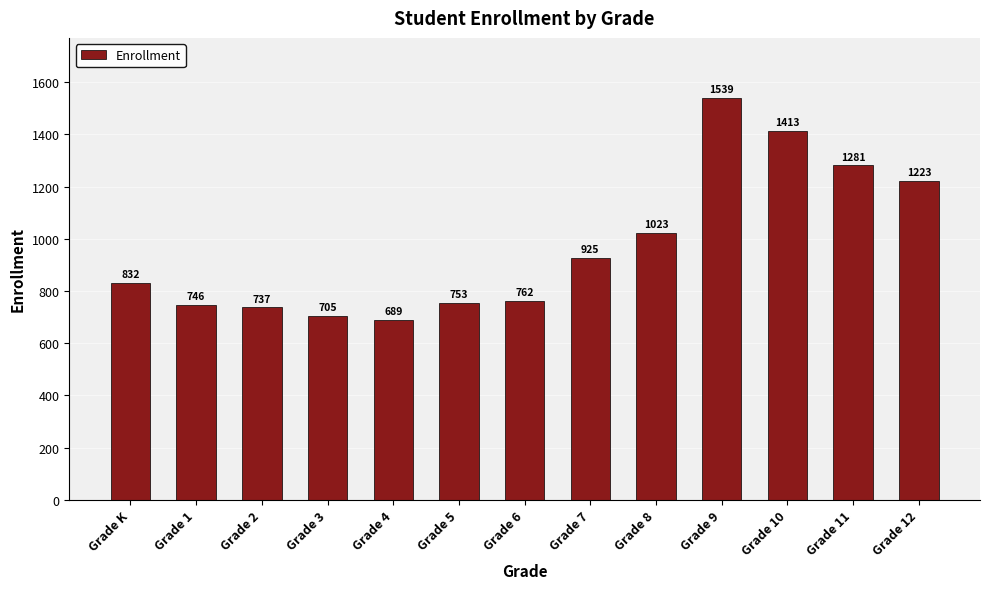

Rank the categories by value from lowest to highest.

Grade 4, Grade 3, Grade 2, Grade 1, Grade 5, Grade 6, Grade K, Grade 7, Grade 8, Grade 12, Grade 11, Grade 10, Grade 9